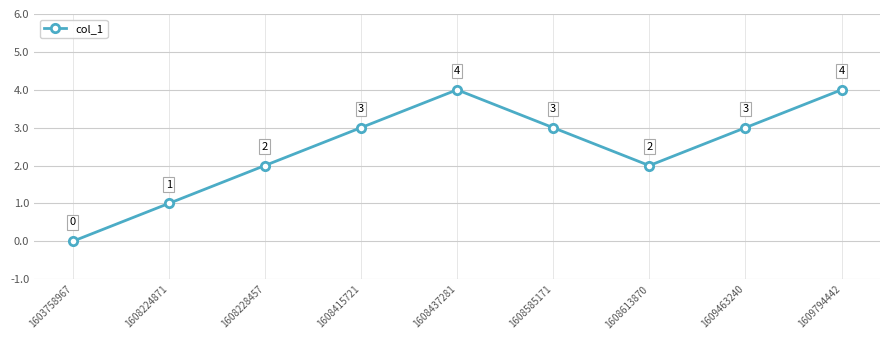

What is the value of the 4th point from the left?

3